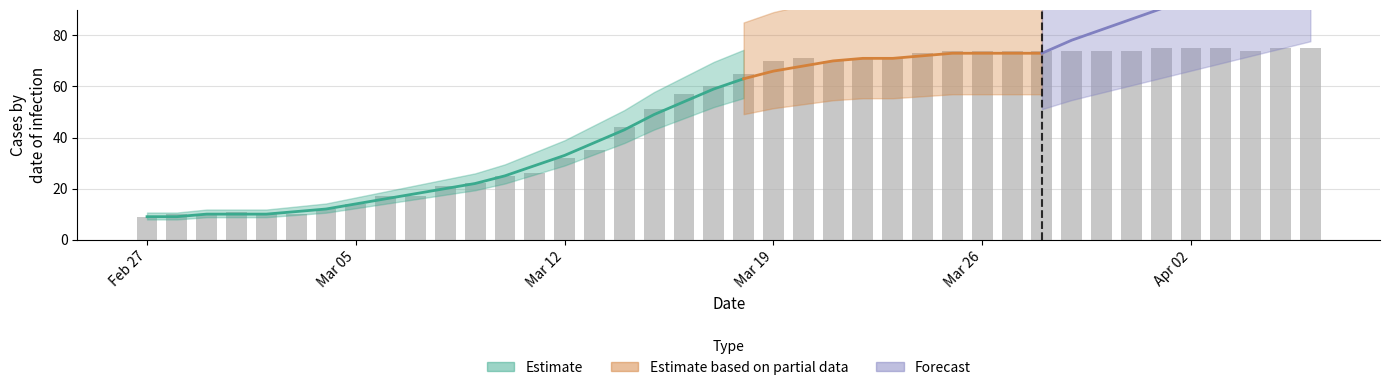

How many categories are shown in the chart?

40